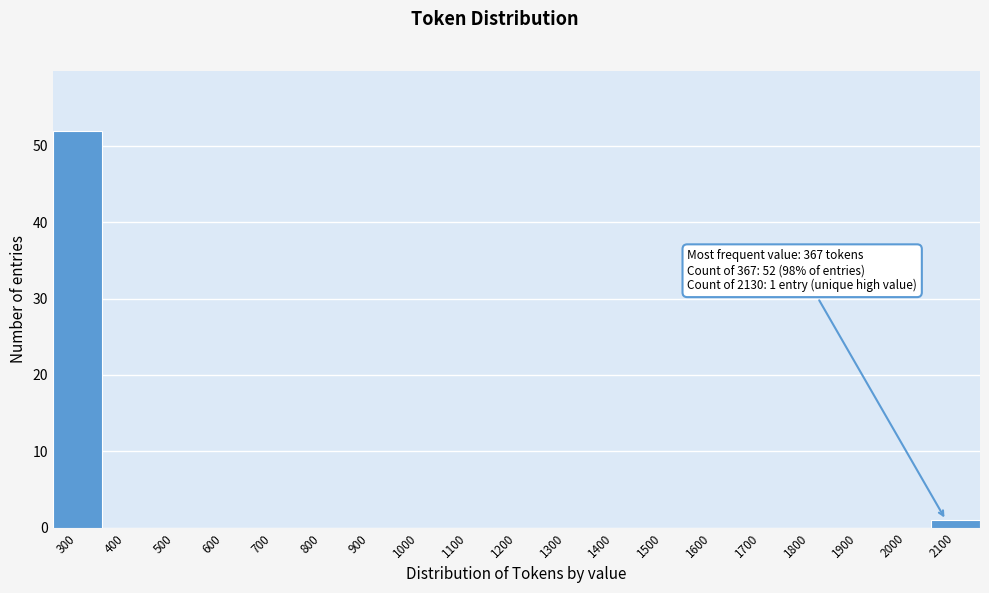

Reading left to right, extract all data points from this chart.

300=52	400=0	500=0	600=0	700=0	800=0	900=0	1000=0	1100=0	1200=0	1300=0	1400=0	1500=0	1600=0	1700=0	1800=0	1900=0	2000=0	2100=1